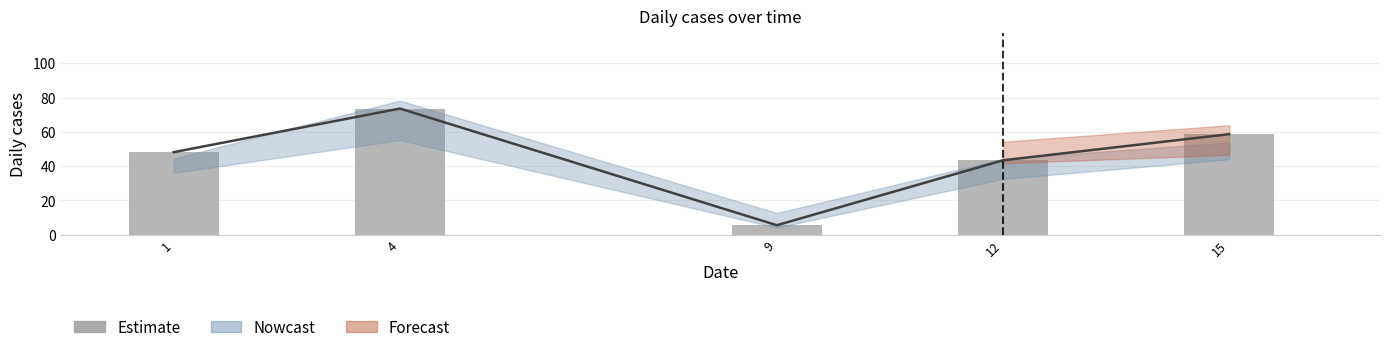

Reading right to left, list all the values displayed in this chart.

15=58.6	12=43.4	9=5.5	4=73.6	1=48.2